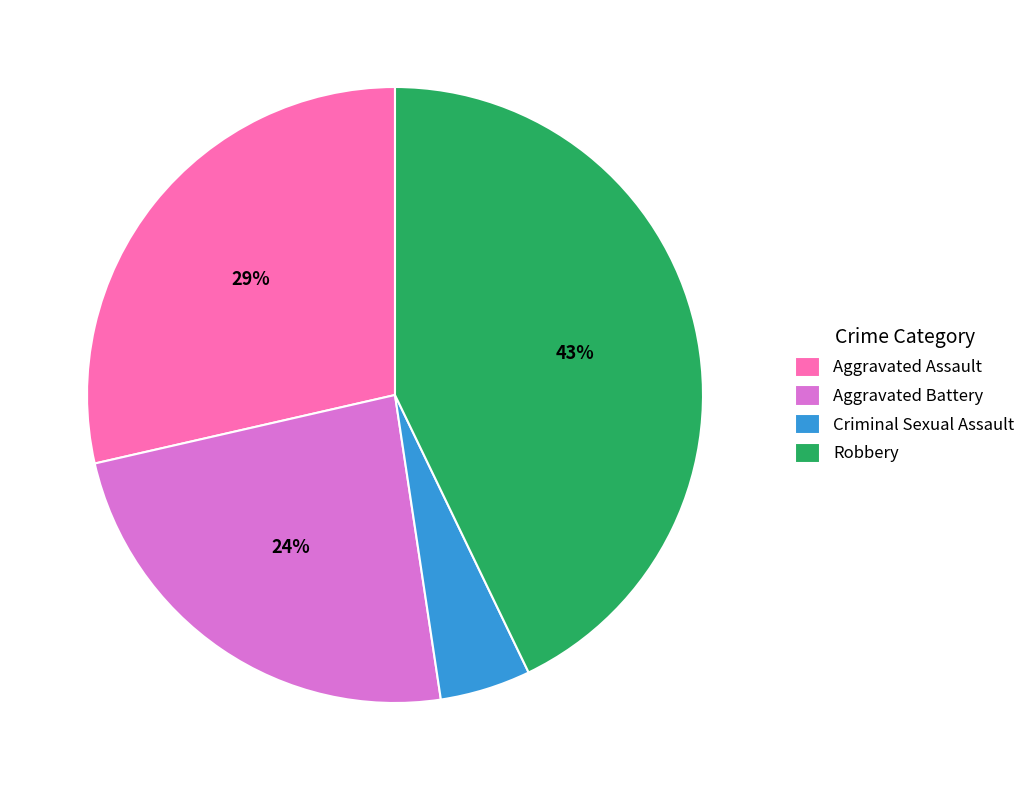

Is there a majority slice in this chart?

No